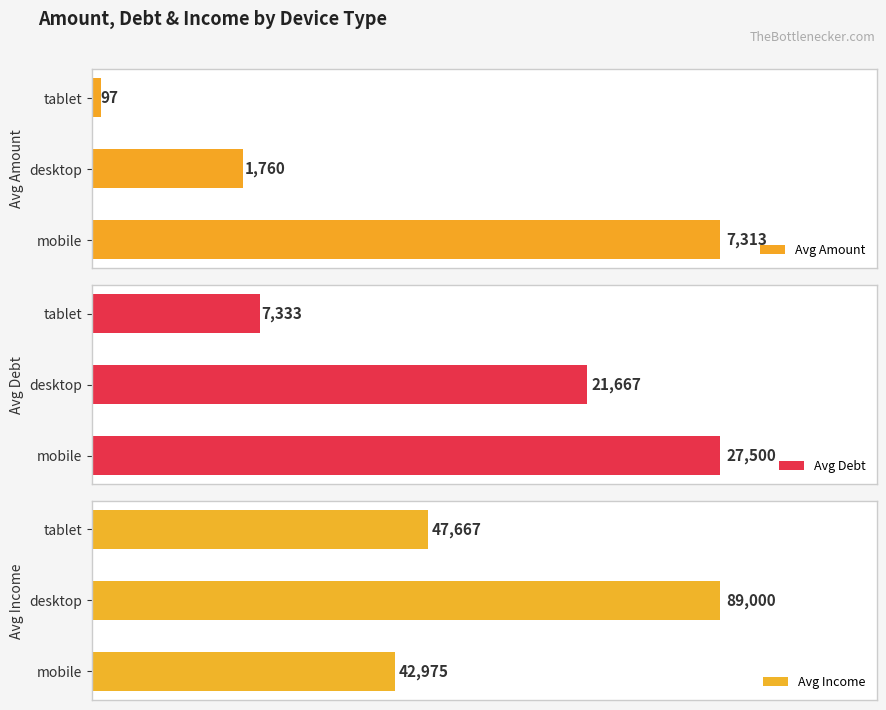

What is the difference between the maximum and minimum values in the Avg Amount series?

7215.3